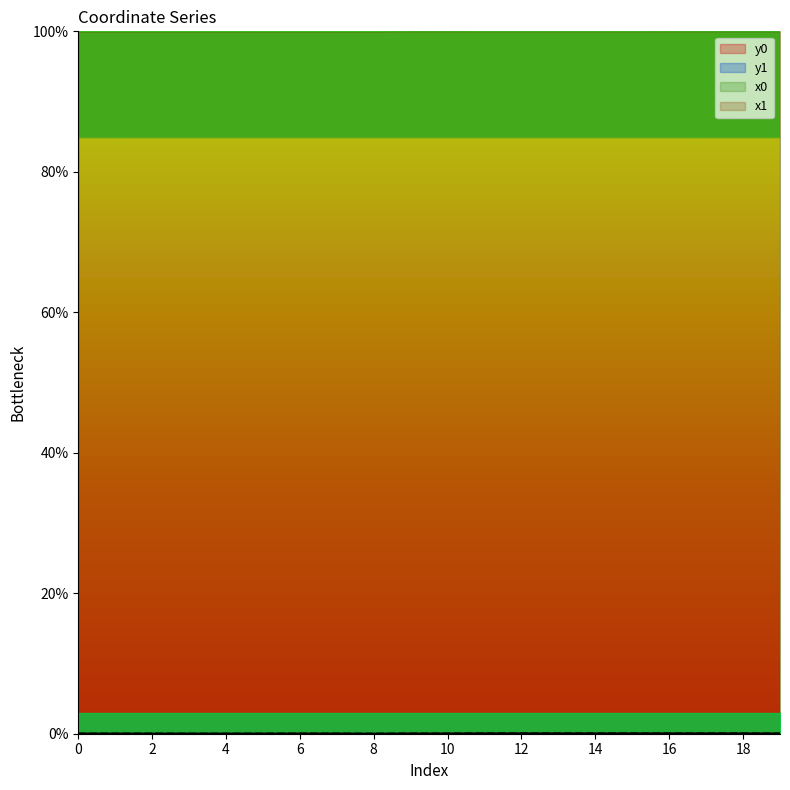

Which series has the largest range (max minus min)?

y1